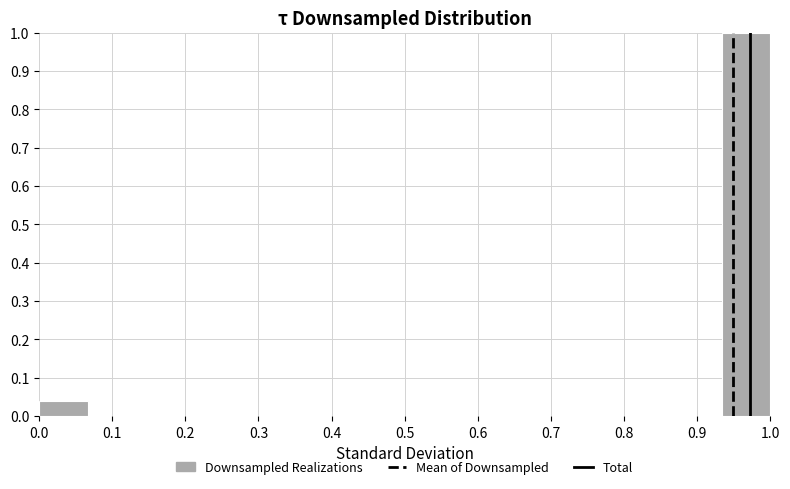

Over which range of the x-axis is the bar tallest?

0.93 to 1.00